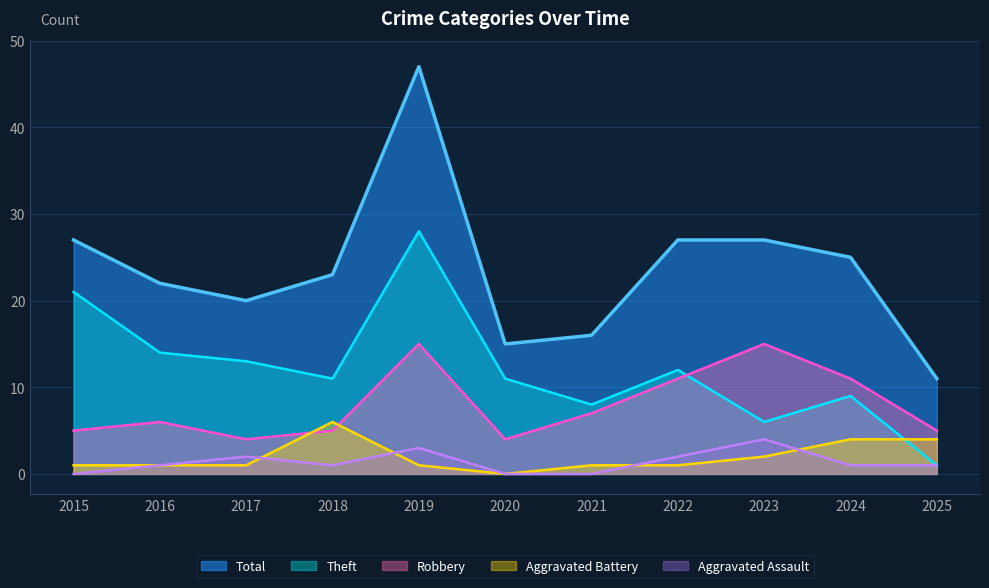

True or false: Robbery and Aggravated Assault intersect in this chart.

False